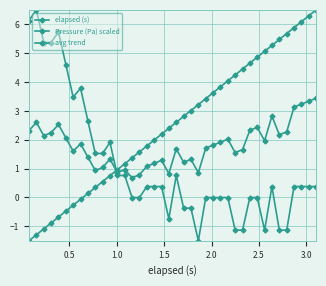

Does the chart display data point markers on the line(s)?

Yes